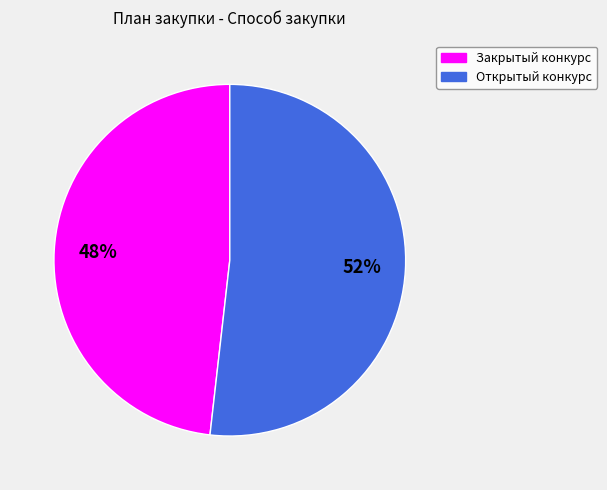

How many segments does this pie chart have?

2